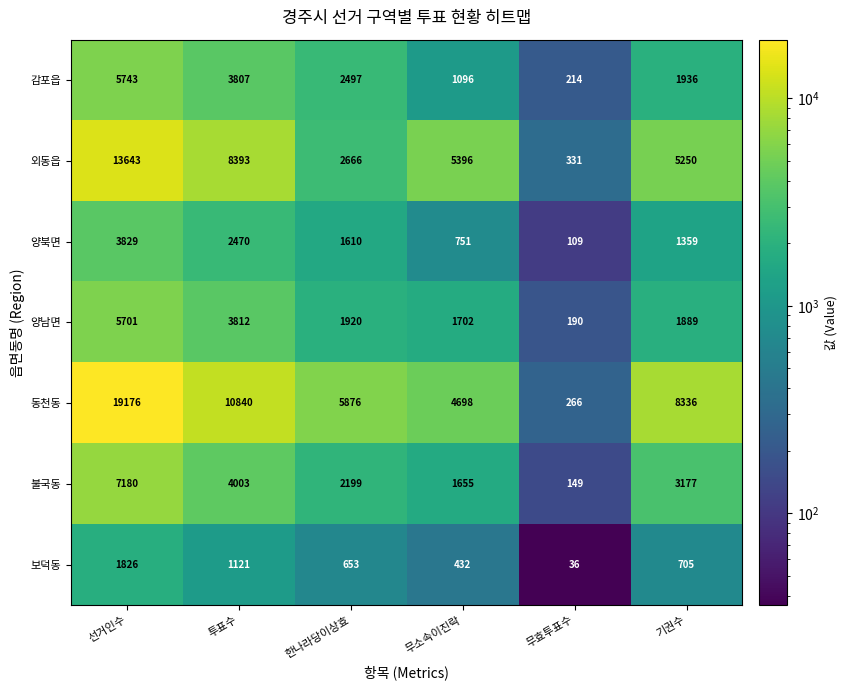

Which category has the highest value across all series?

선거인수